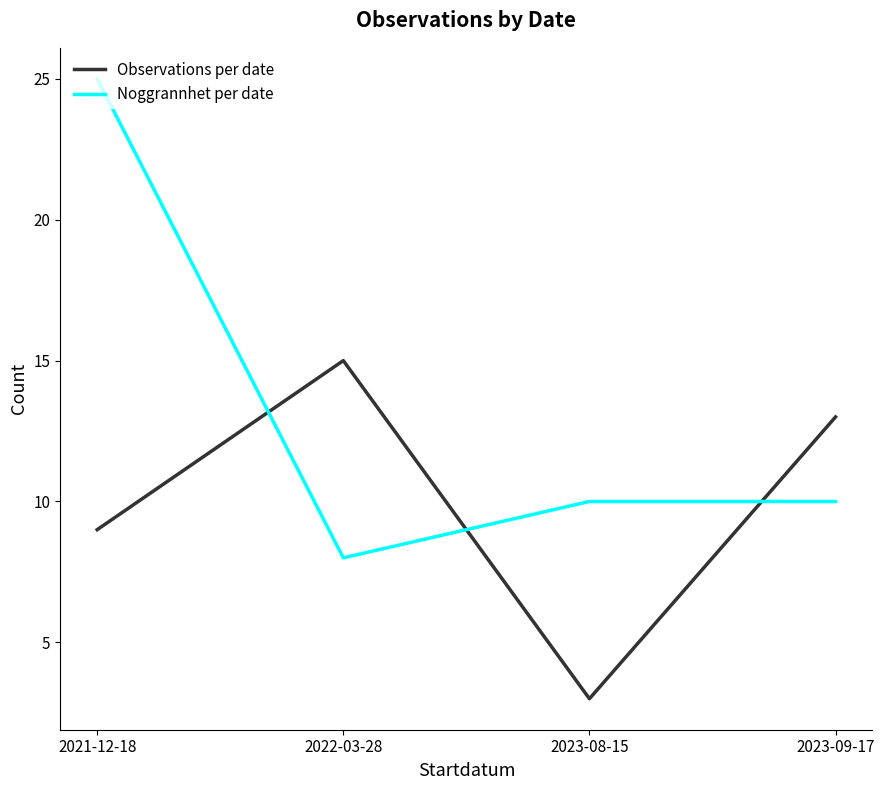

Where do Noggrannhet per date and Observations per date first cross each other?

2021-12-18 and 2022-03-28